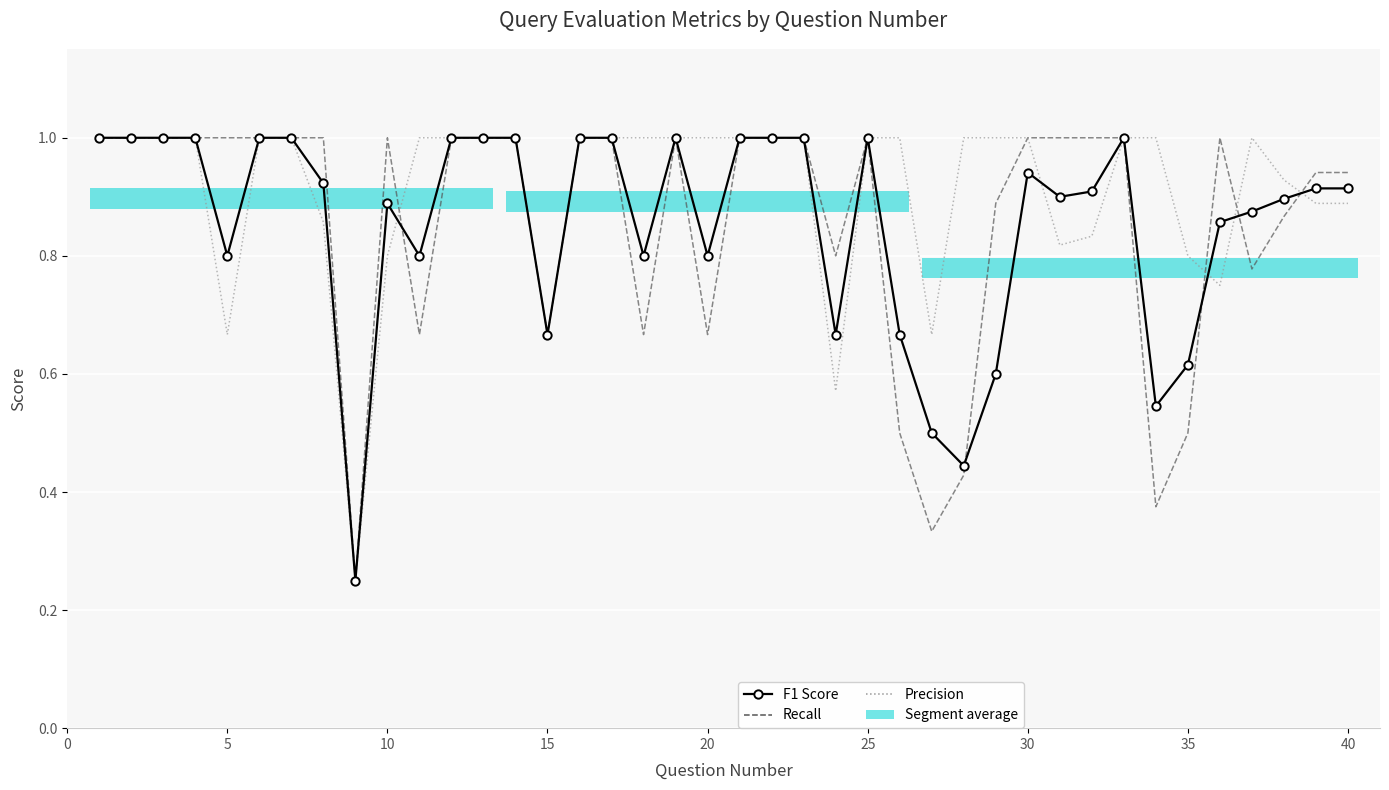

What is the highest value of the Precision series?

1.0